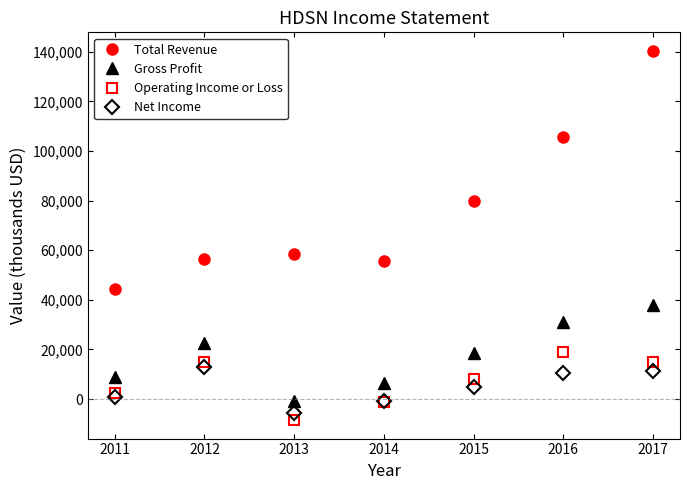

Is the value of Net Income at 2014 greater than the value of Total Revenue at 2013?

No